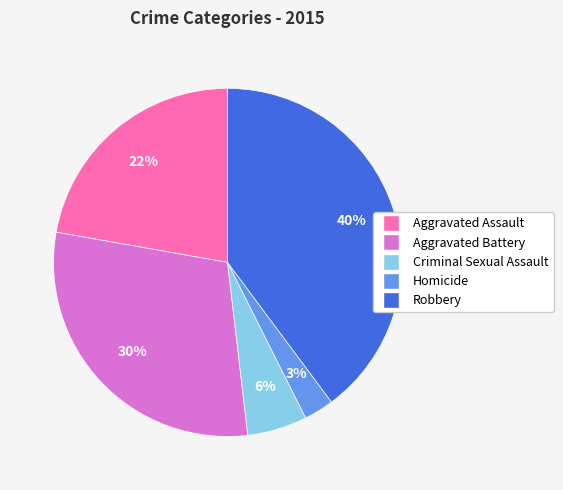

Between Robbery and Criminal Sexual Assault, which is larger?

Robbery